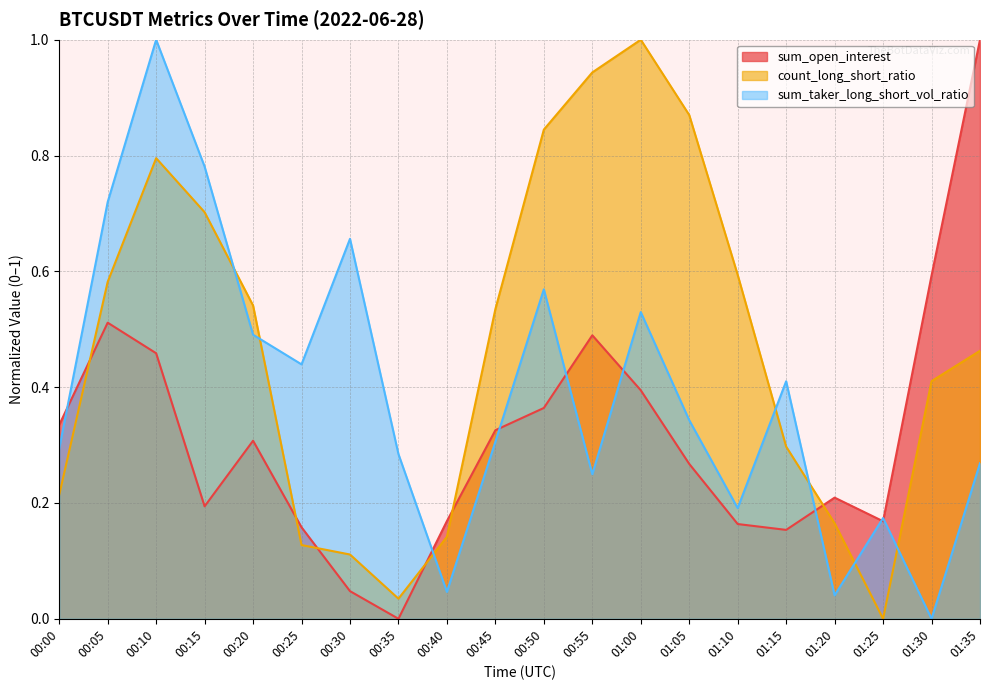

What is the greatest value displayed?

1.0